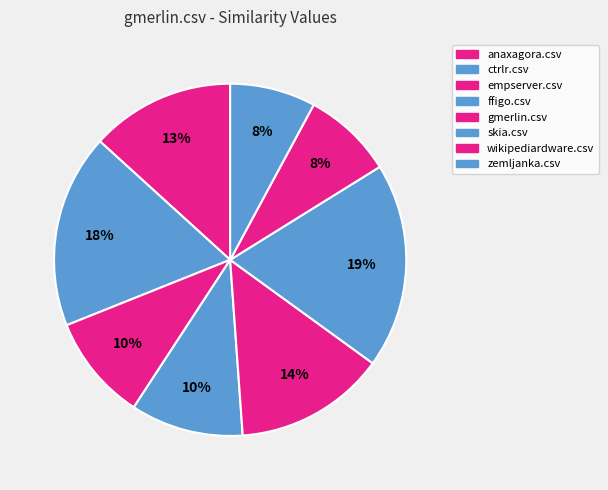

How many slices are in this pie chart?

8